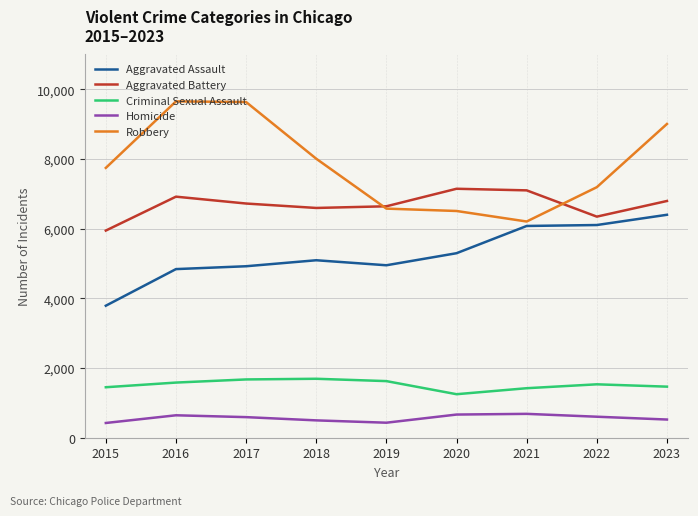

Which series has the largest range (max minus min)?

Robbery